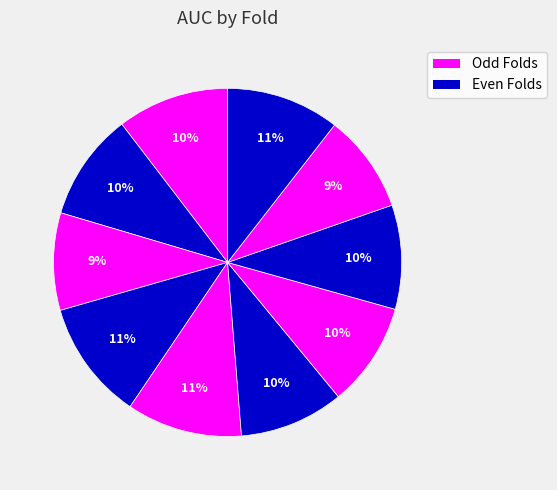

To the nearest percent, what is the difference between the largest and smallest slice percentages?

2%